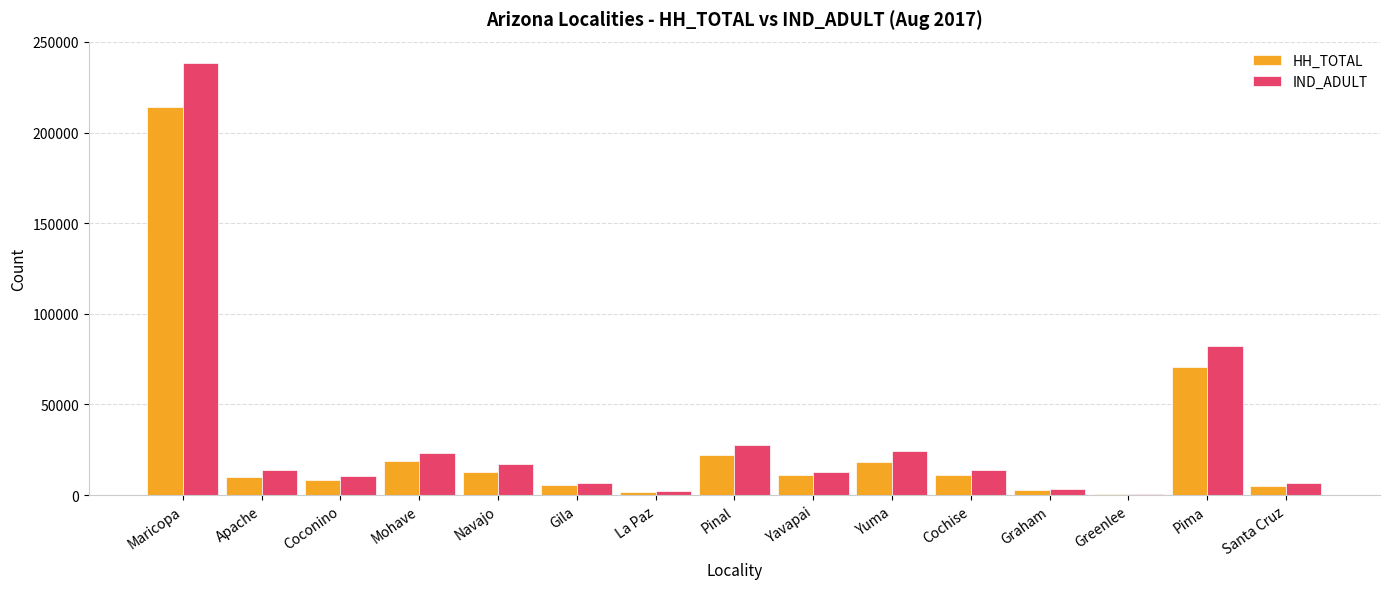

What are all the series names shown in the legend?

HH_TOTAL, IND_ADULT